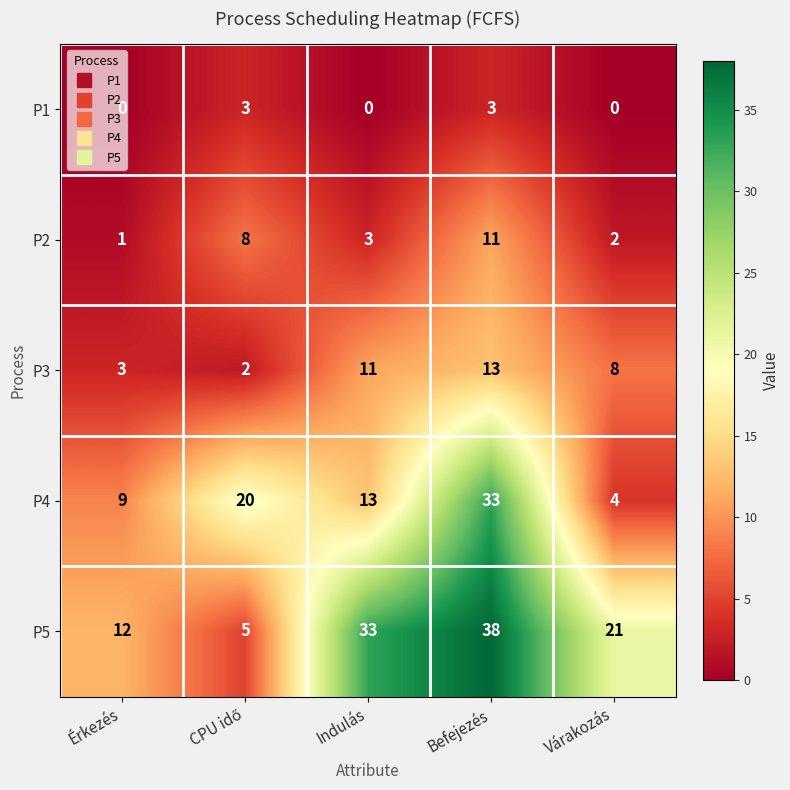

What is the total value across all series at Befejezés?

98